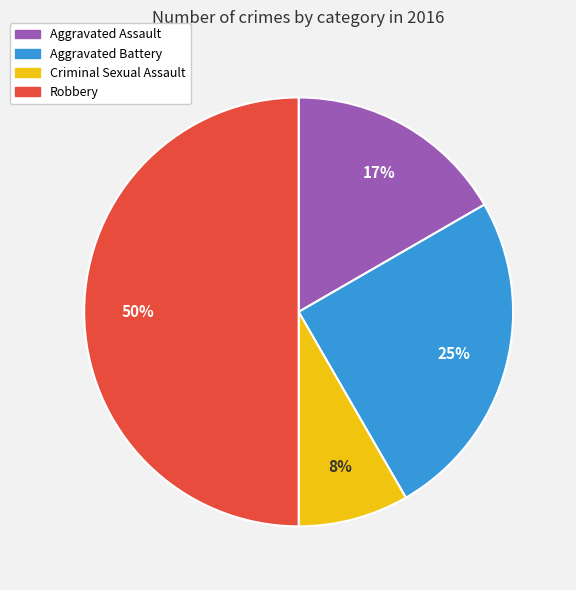

The Criminal Sexual Assault slice represents 22% of the pie. True or false?

False